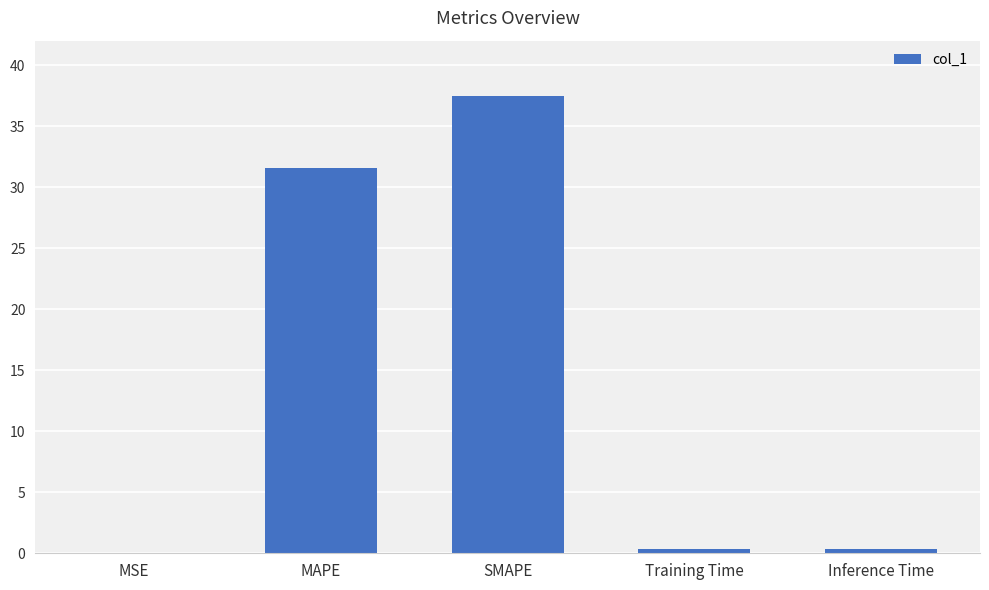

Where is the data nearest to the value 18?

MAPE